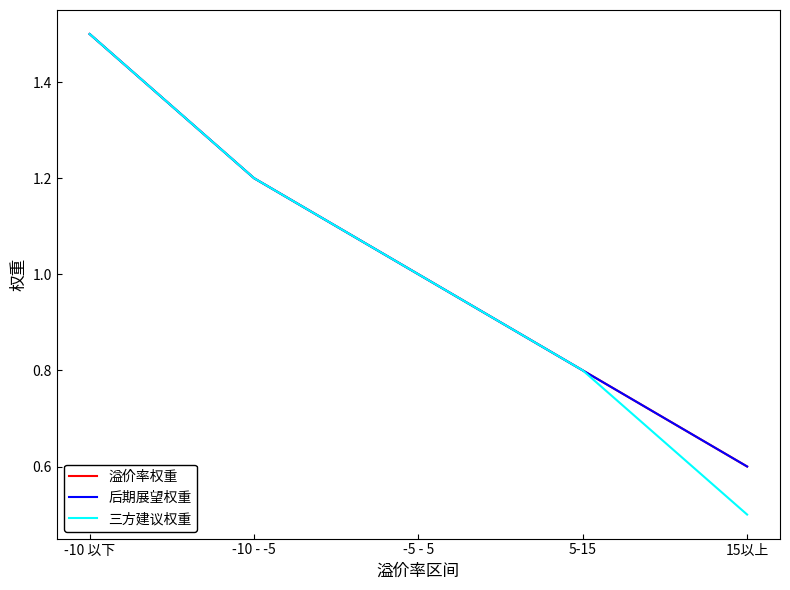

True or false: 溢价率权重 has more than 0 interior local peaks.

False